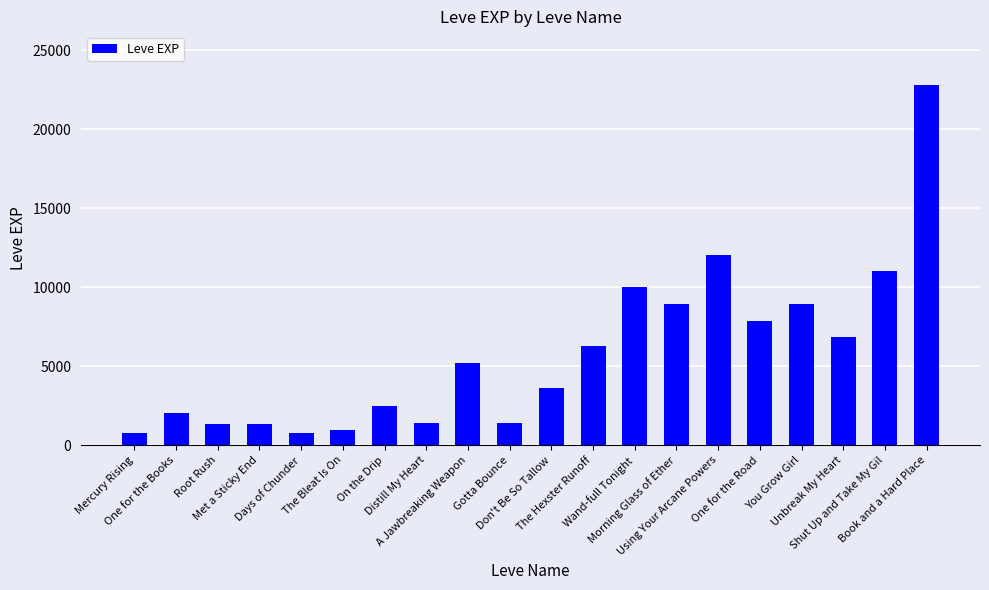

What is the change in value from On the Drip to You Grow Girl?

+6440